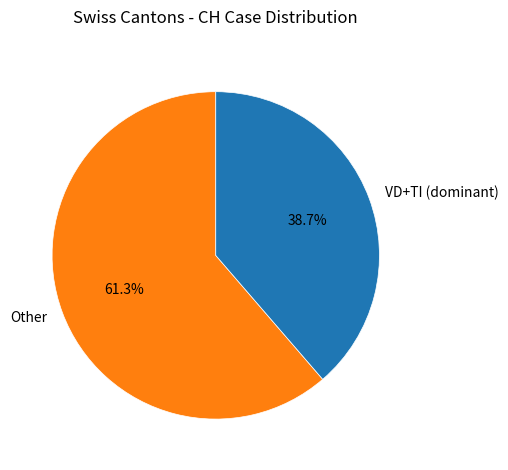

To the nearest percent, what is the average slice percentage?

50%